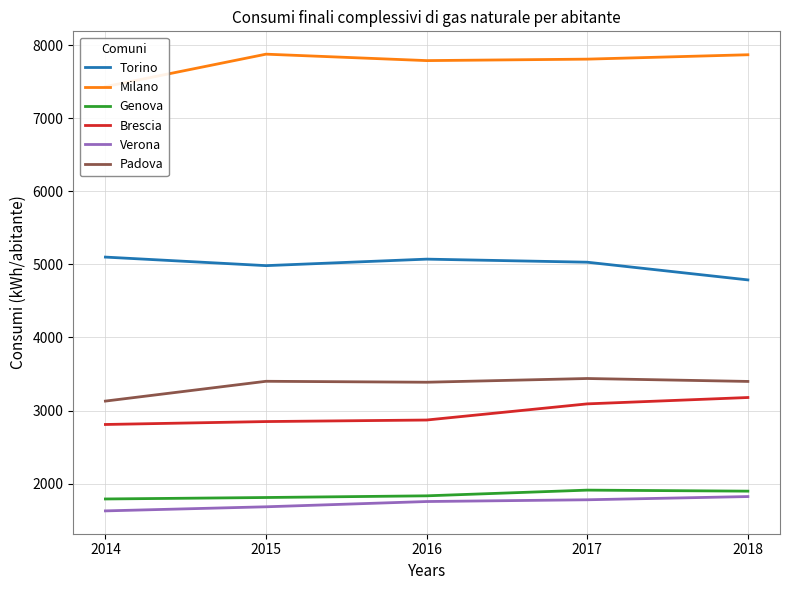

Which category has the lowest value across all series?

2014